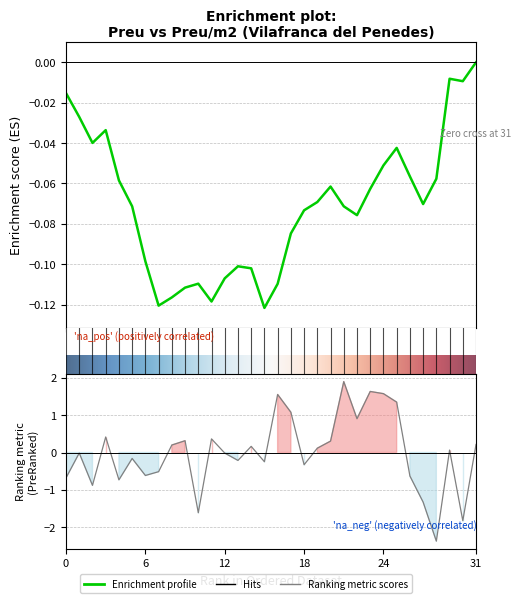

The value at 475000 is 0.1. True or false?

False